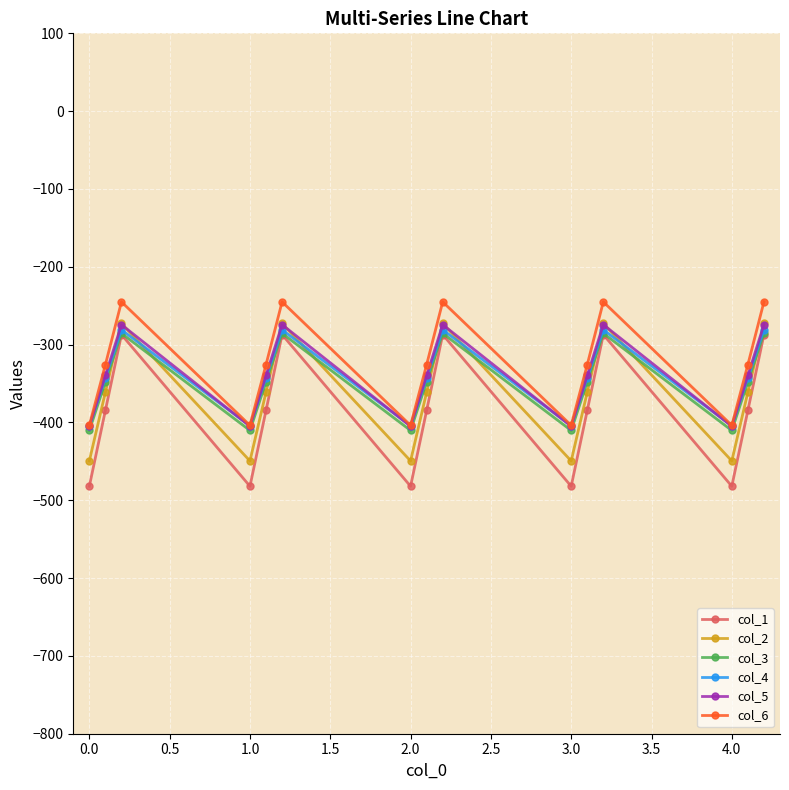

Which series has the largest range (max minus min)?

col_1